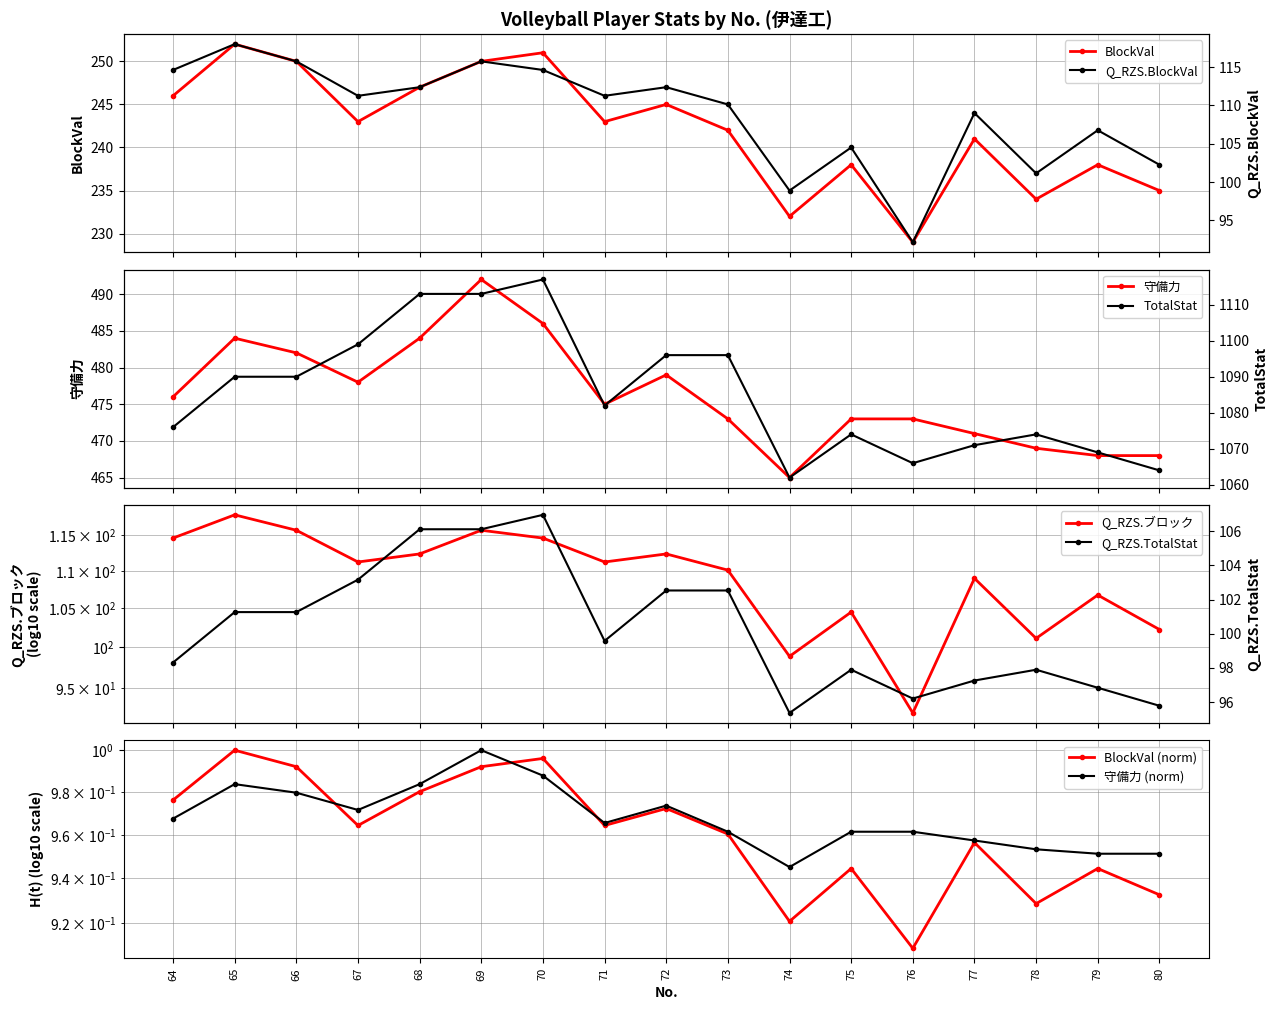

True or false: Q_RZS.ブロック and Q_RZS.BlockVal intersect in this chart.

False